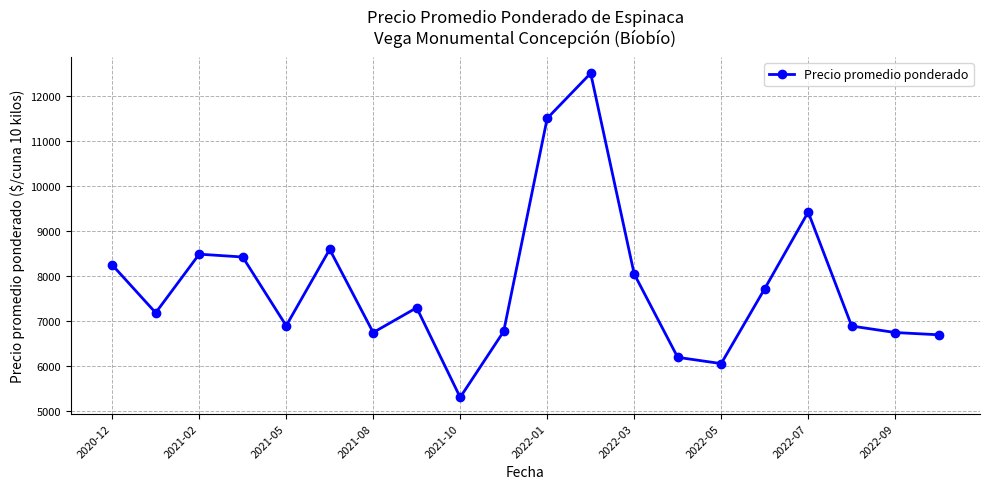

What is the difference between the maximum and minimum values?

7188